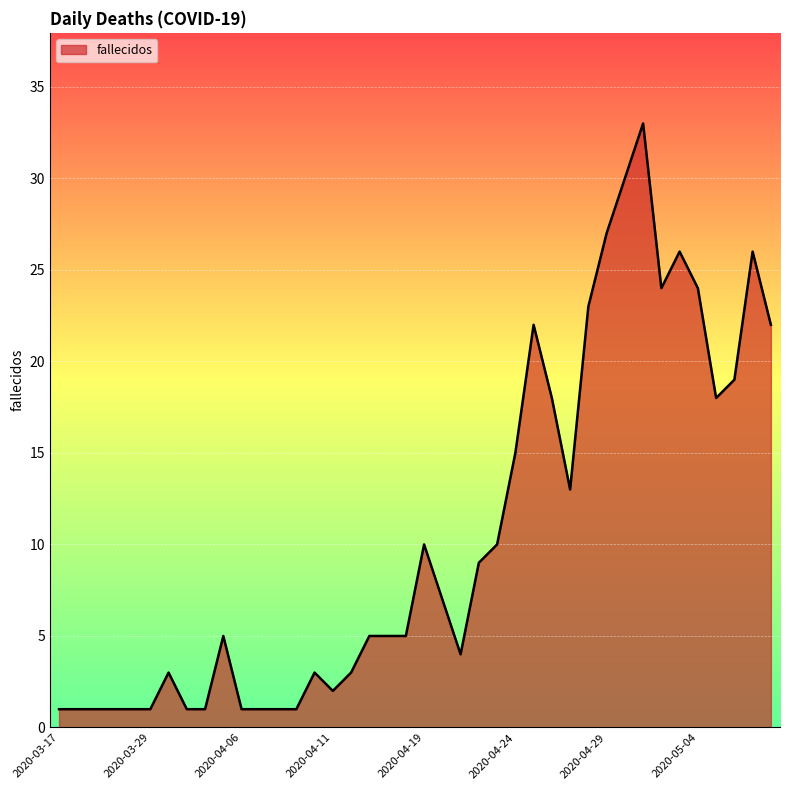

What is the difference between the second highest and minimum values?

29